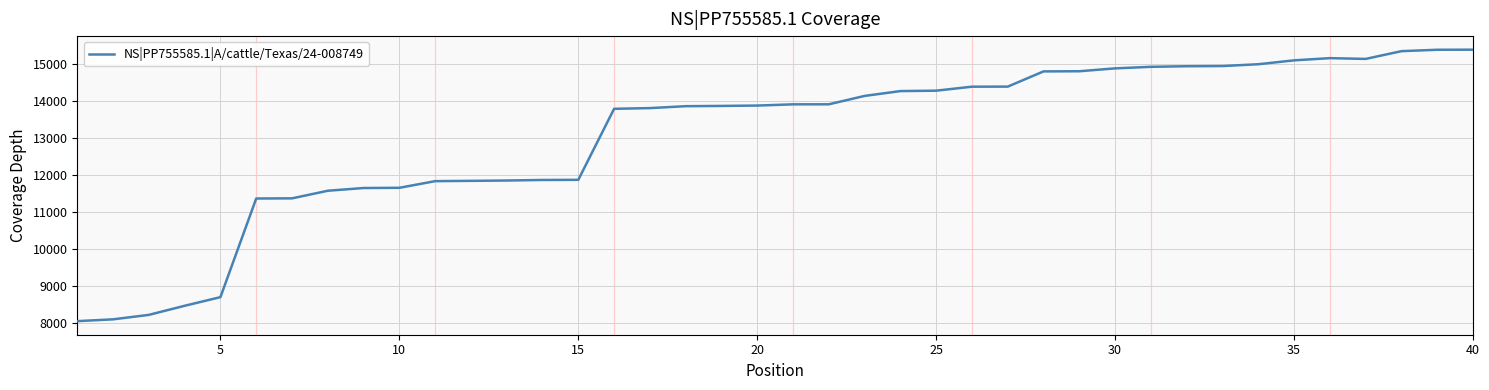

What is the greatest value displayed?

15401